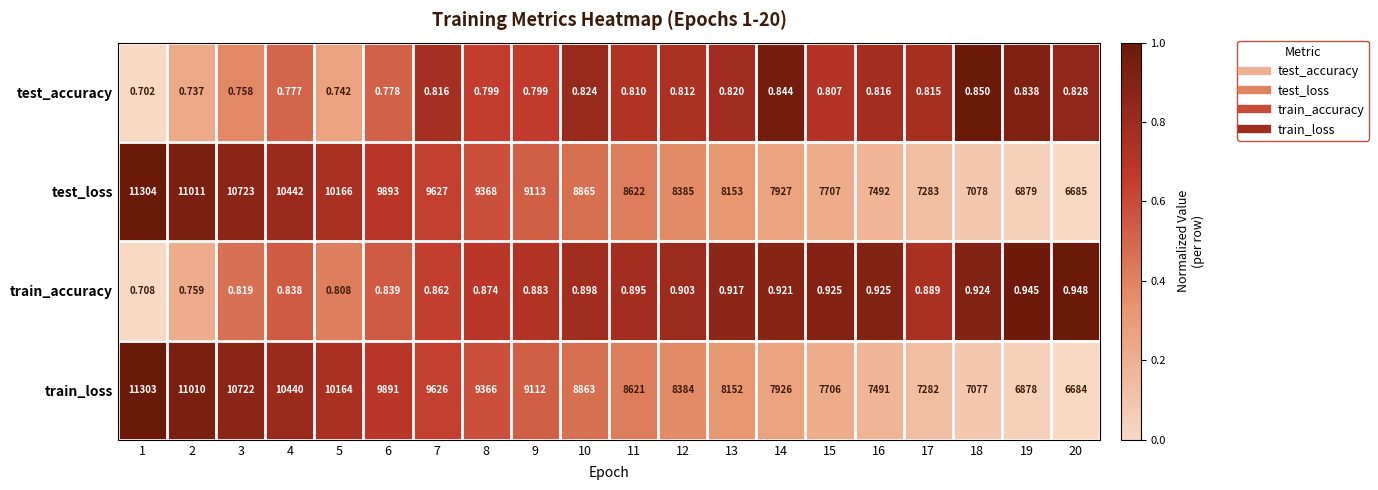

Which series has the largest total across all categories?

test_loss